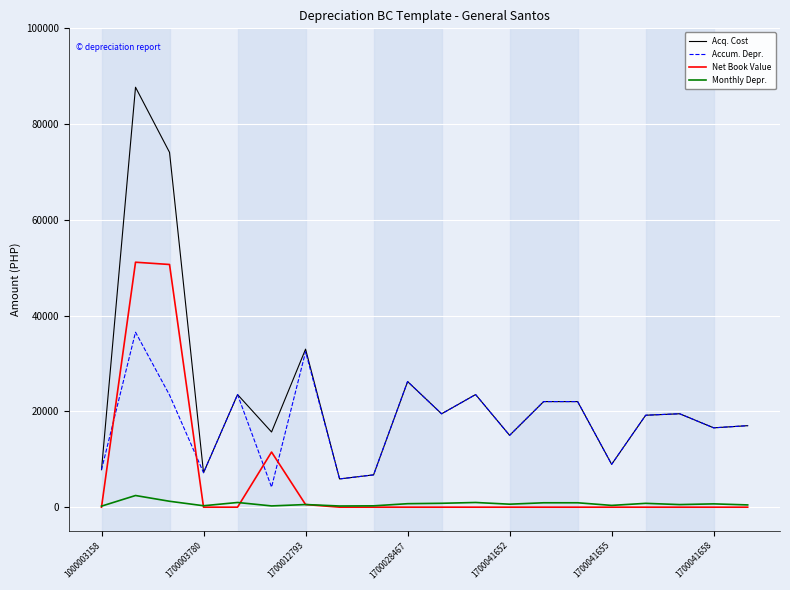

Which series has the widest spread of values?

Acq. Cost